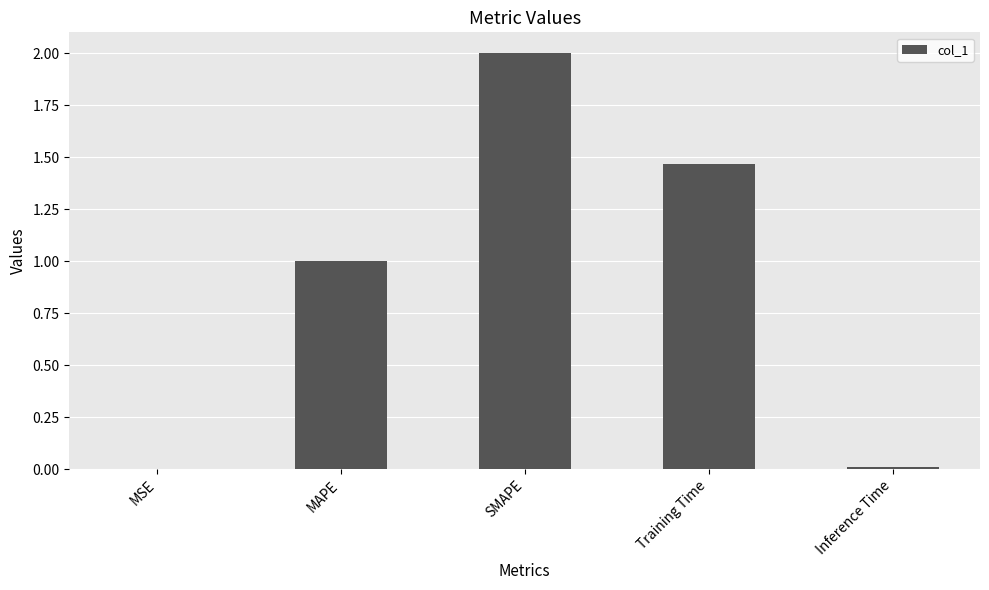

What is the approximate value at MAPE?

1.0